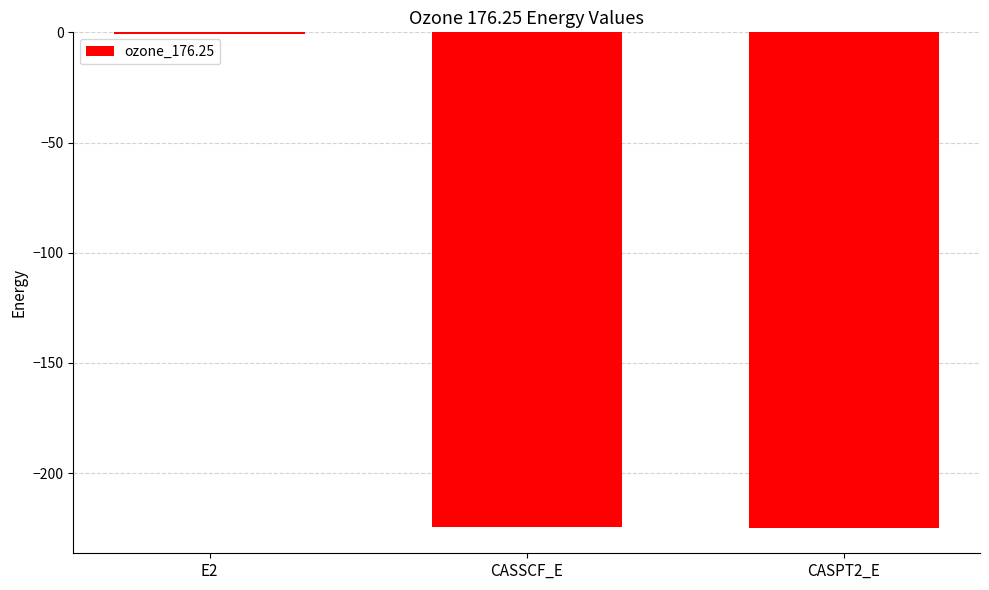

The value at CASSCF_E is -69.4. True or false?

False